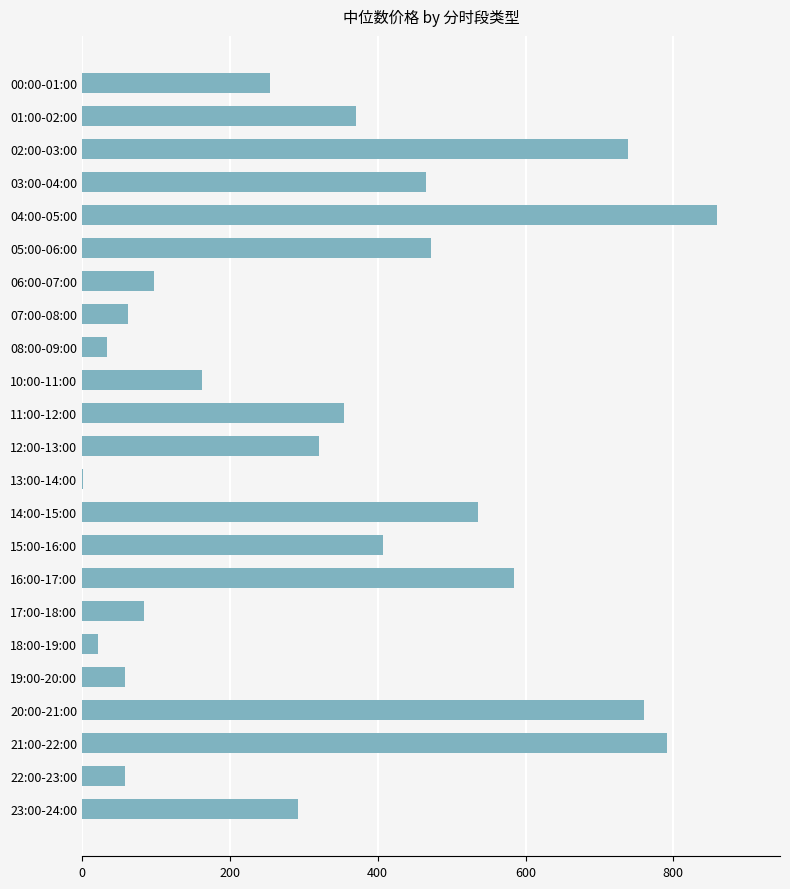

The chart shows a value of 155.6 at 02:00-03:00. True or false?

False